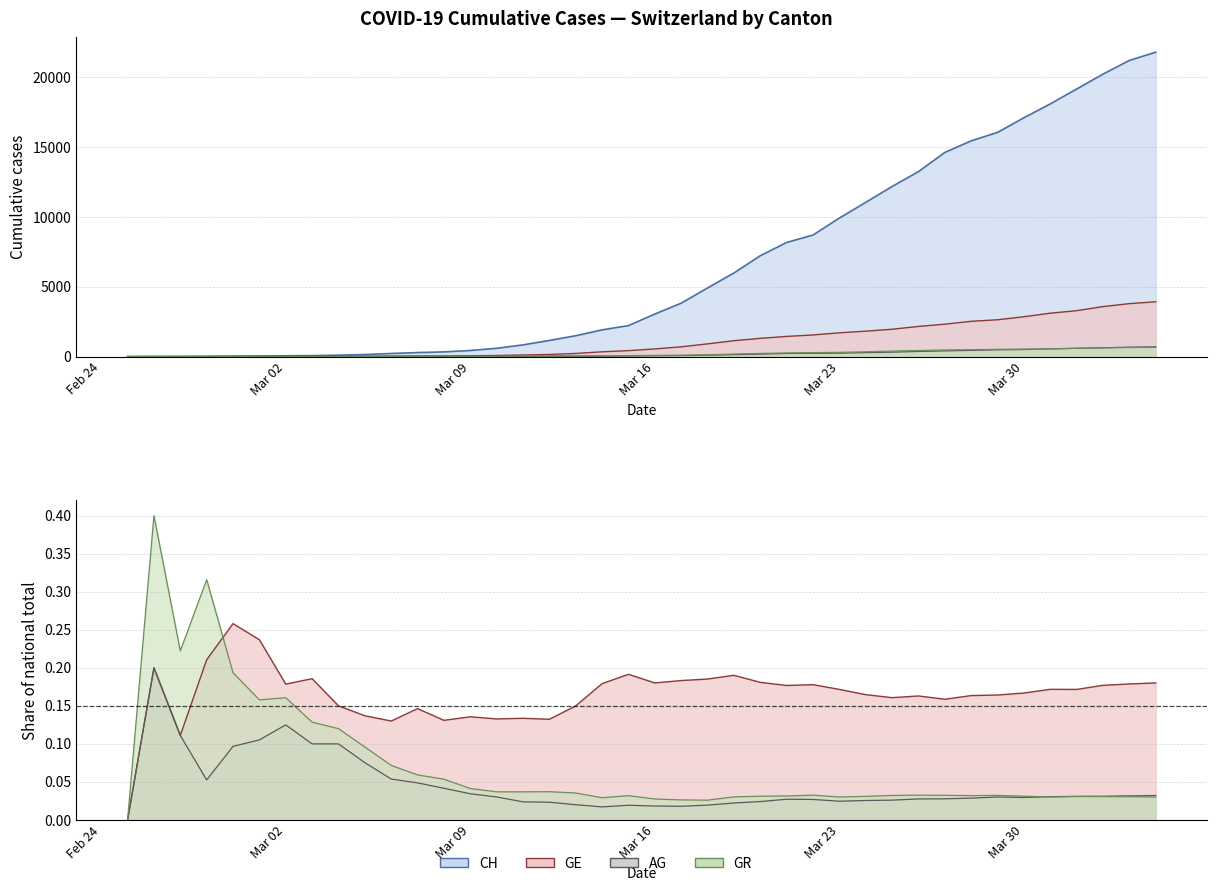

True or false: GE has more than 1 interior local peaks.

False